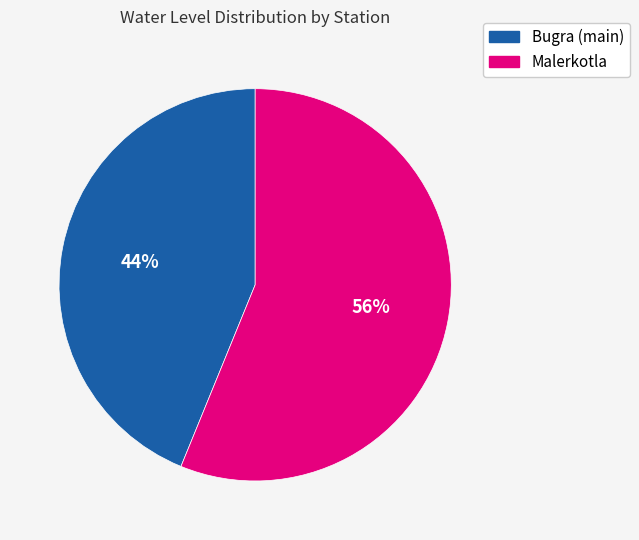

Is the sum of Malerkotla and Bugra (main) greater than half?

Yes